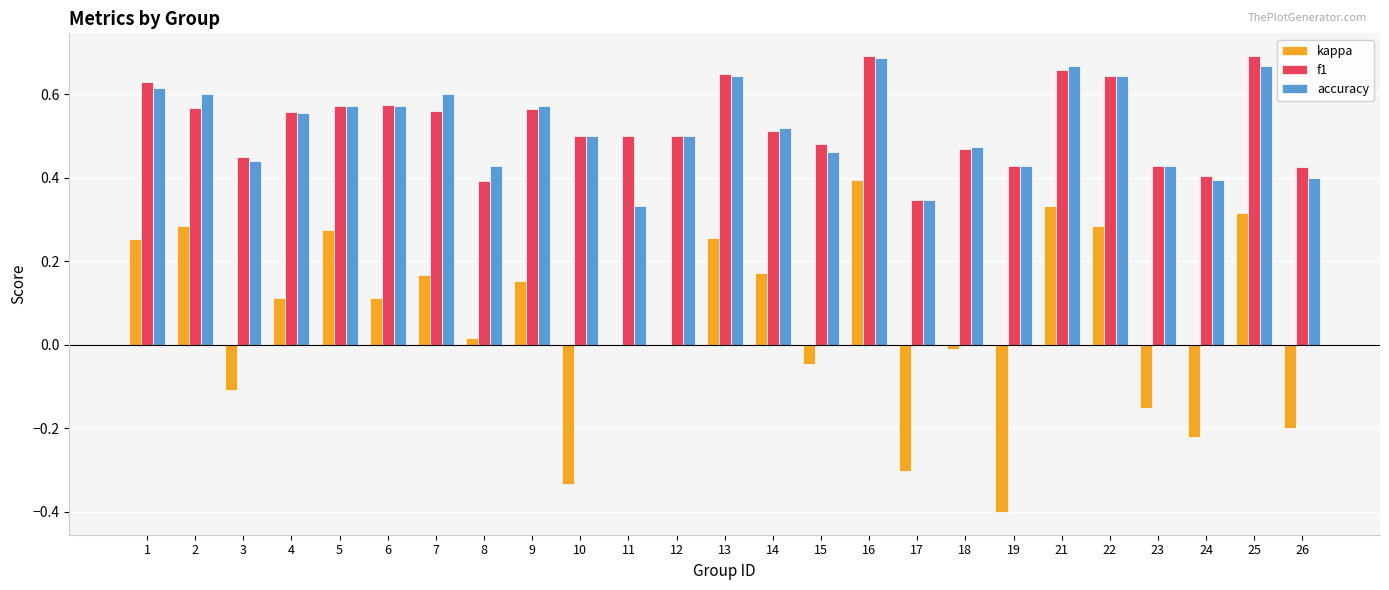

What is the sum of all kappa values?

1.4